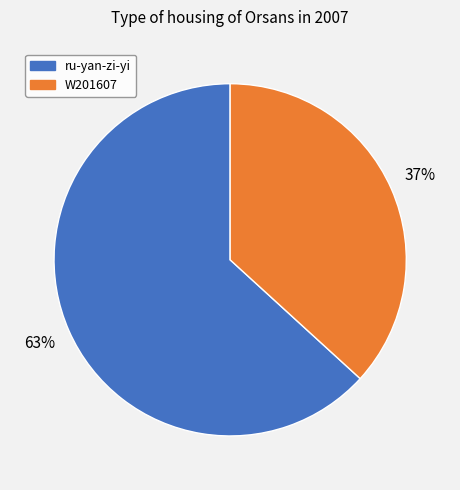

To the nearest percent, what is the difference between the largest and smallest slice percentages?

26%